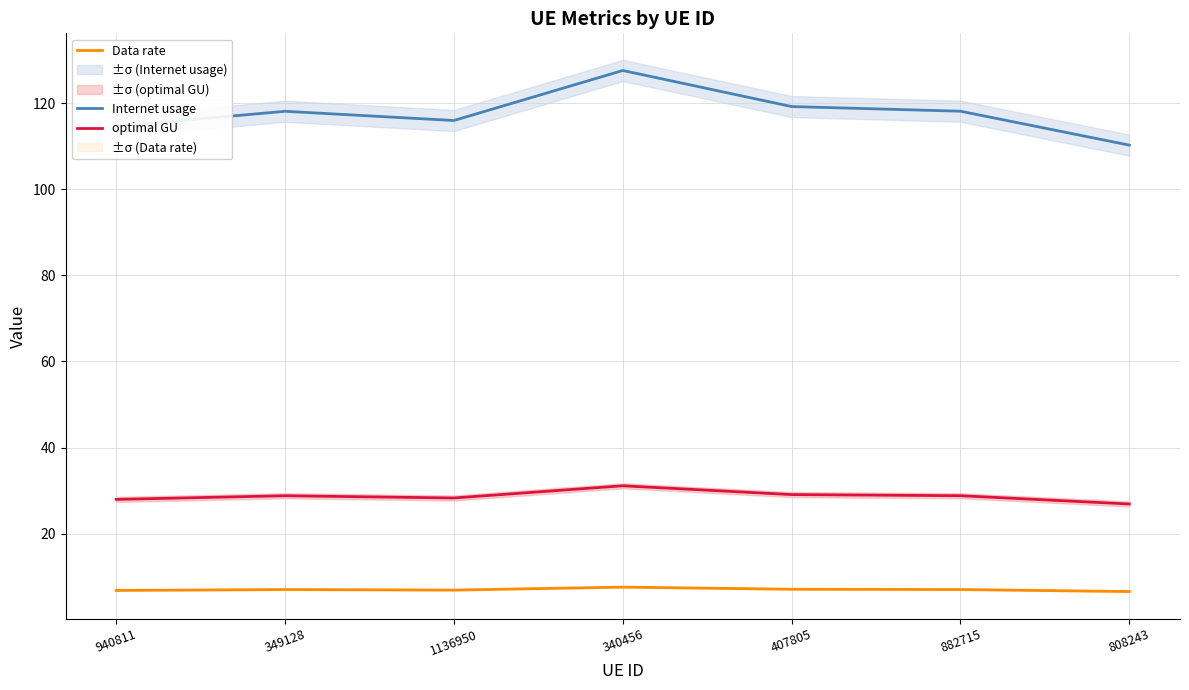

The Internet usage series shows 118.1 at 882715. True or false?

True